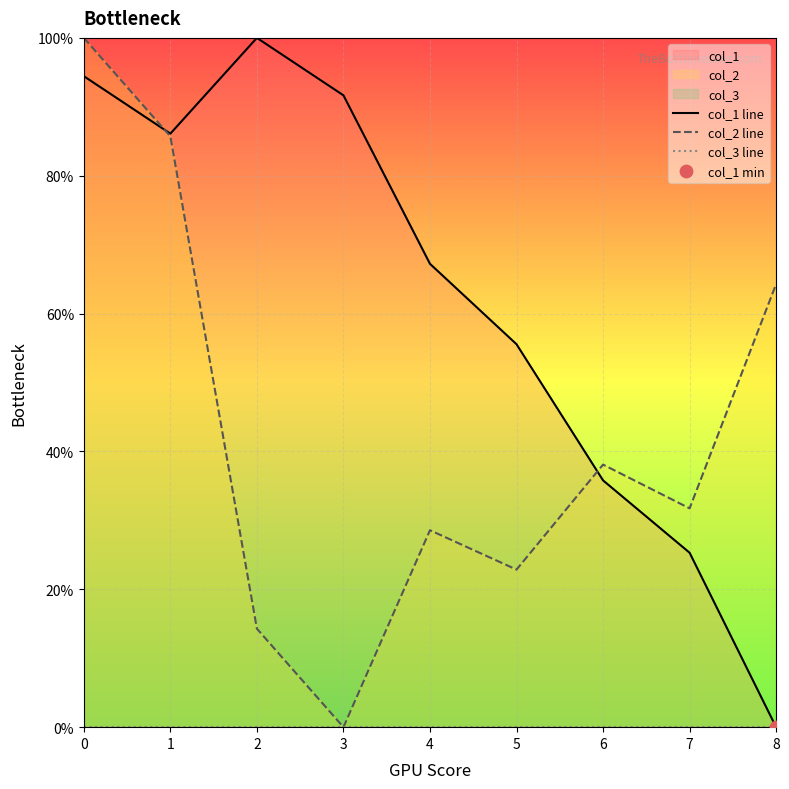

Which series reaches the maximum Y coordinate?

col_1 line